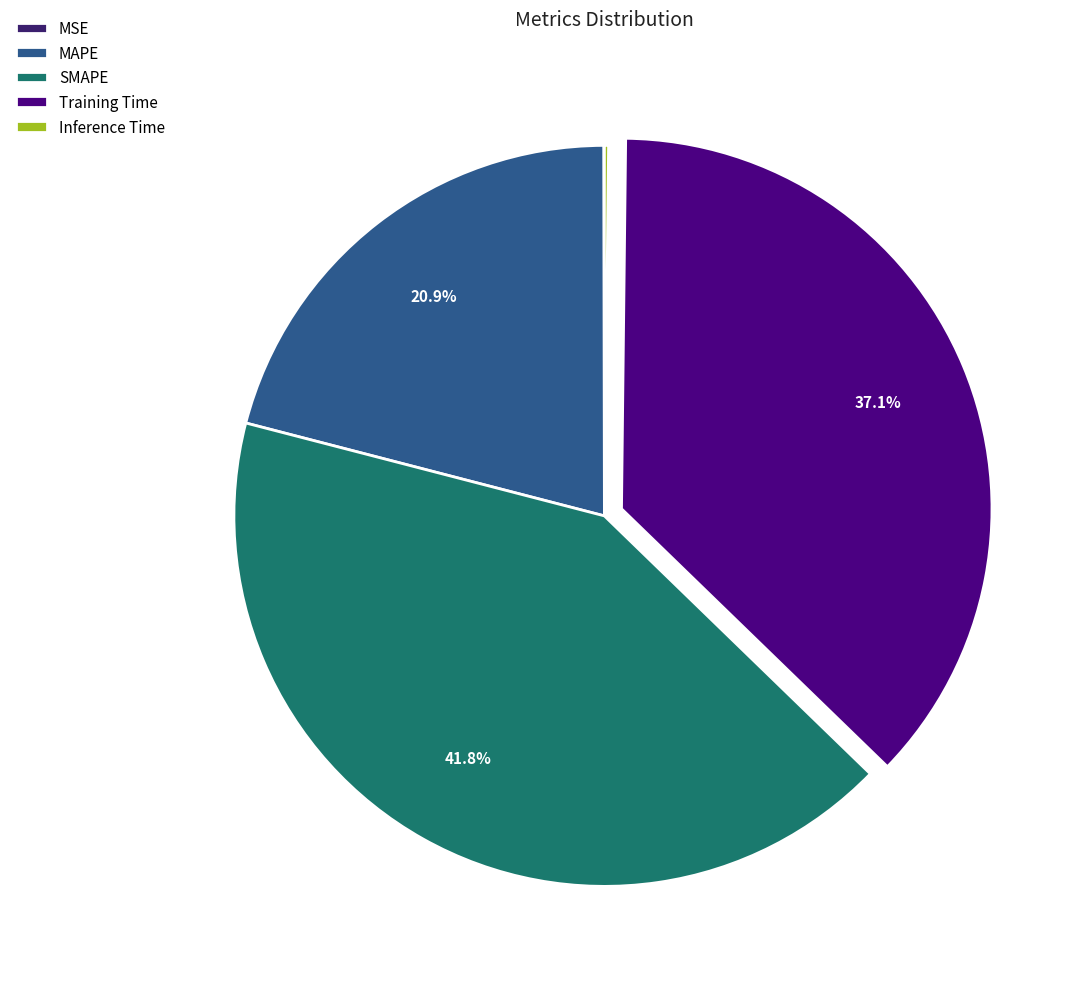

Does any single category account for the majority?

No